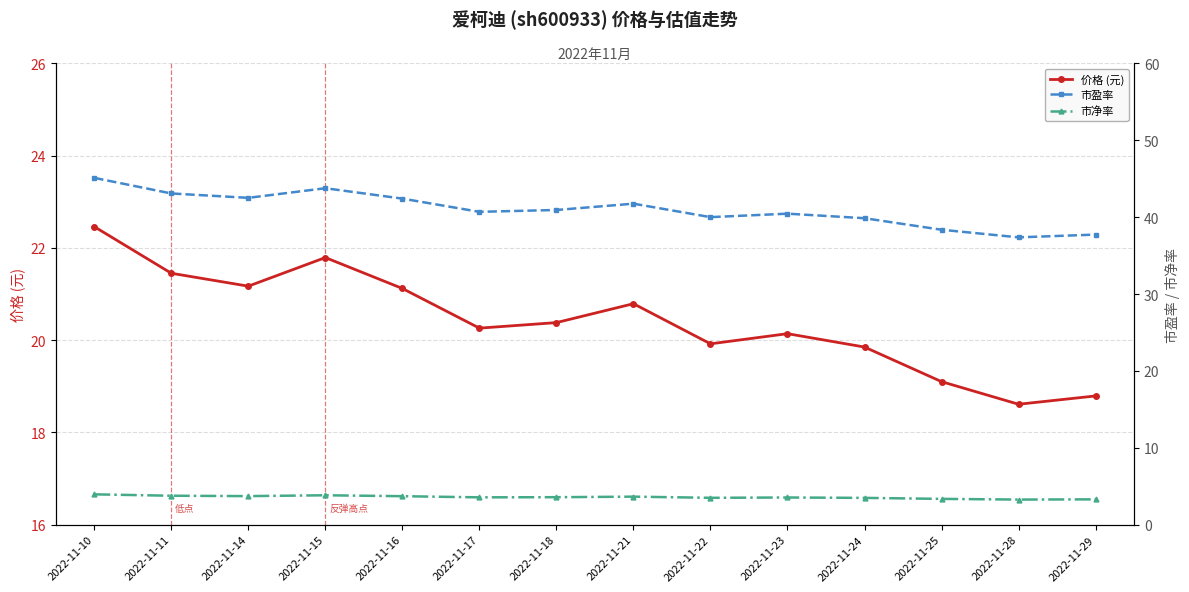

Which series has the largest range (max minus min)?

市盈率